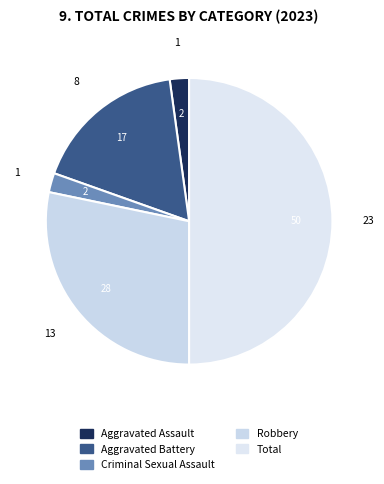

How many segments does this pie chart have?

5